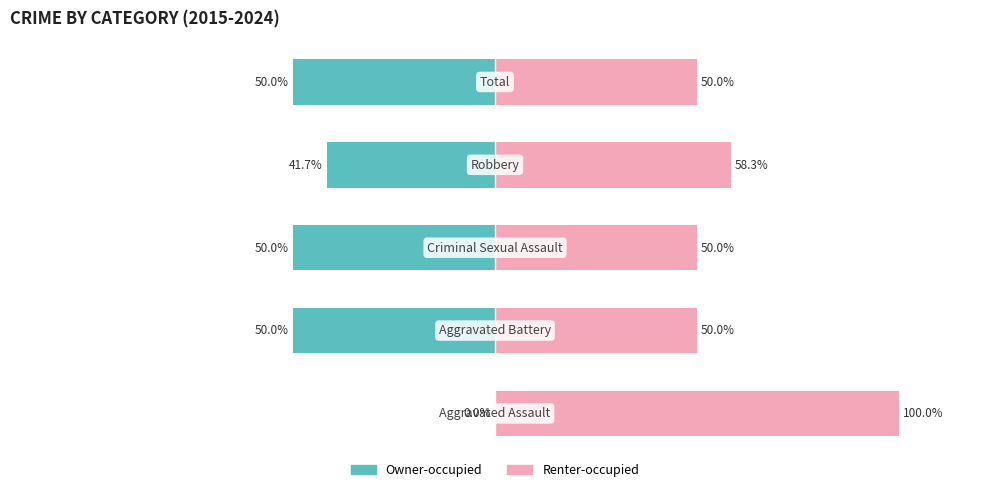

Rank the series by their maximum value, from lowest to highest.

Owner-occupied, Renter-occupied